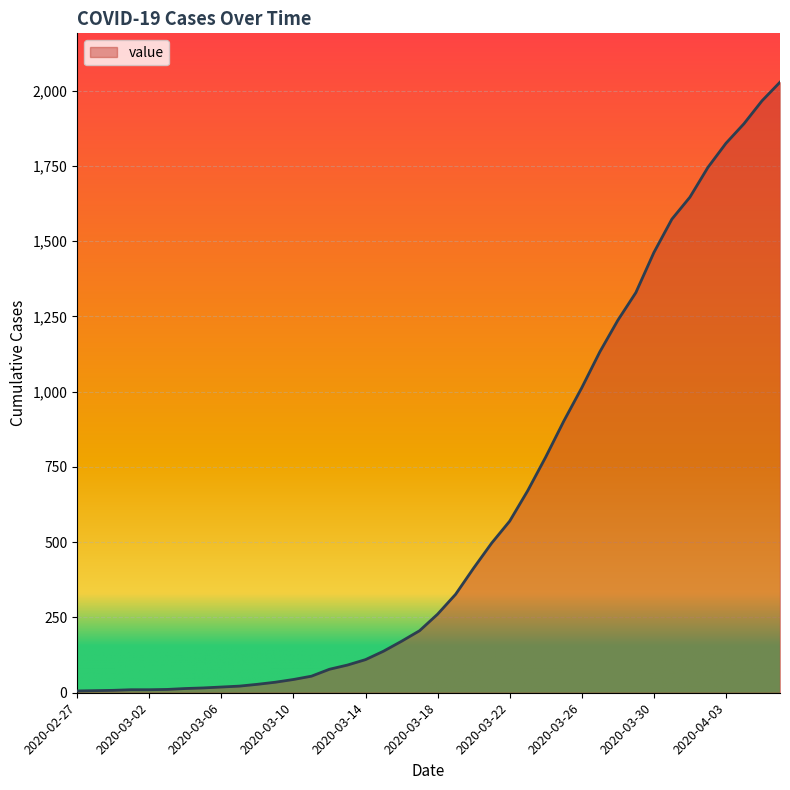

What is the difference between the maximum and minimum values?

2022